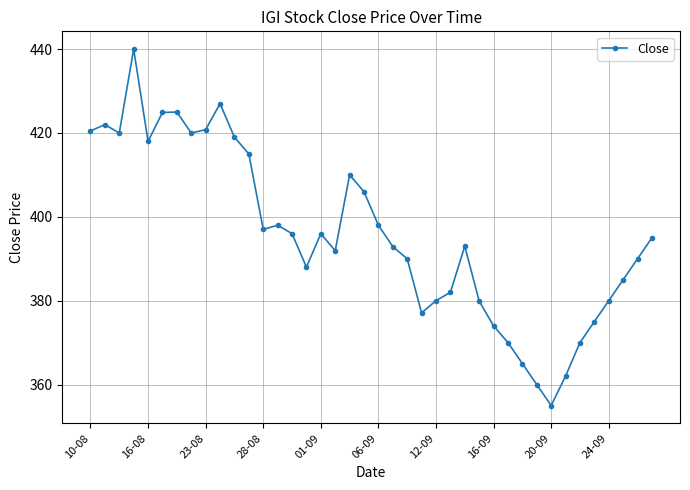

True or false: there are more than 2 points higher than both neighbors.

True